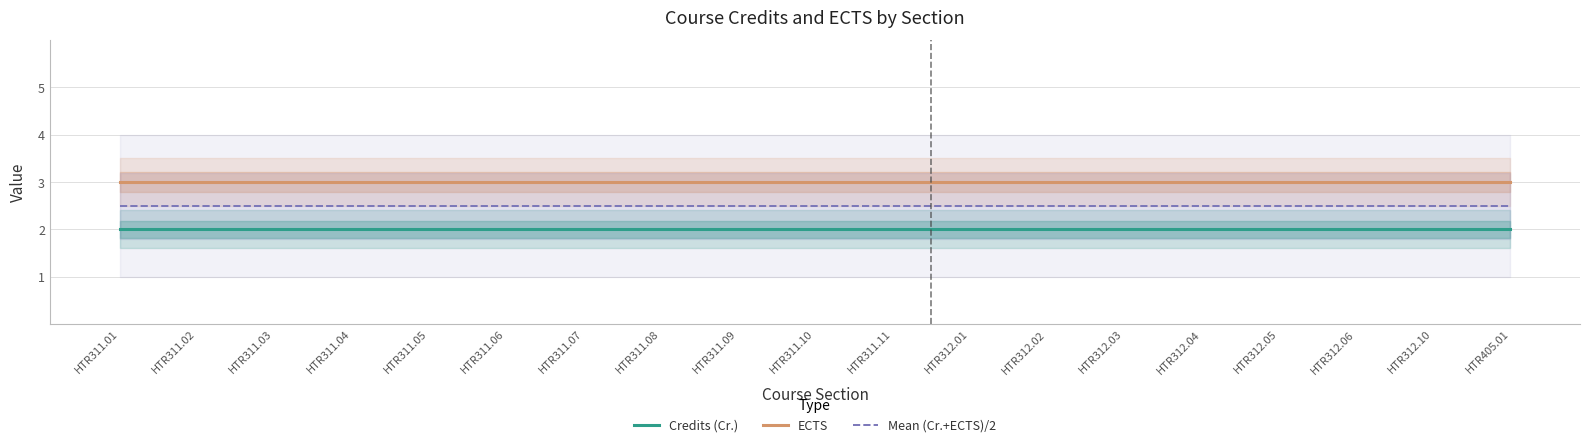

Which category has the lowest value across all series?

HTR311.01